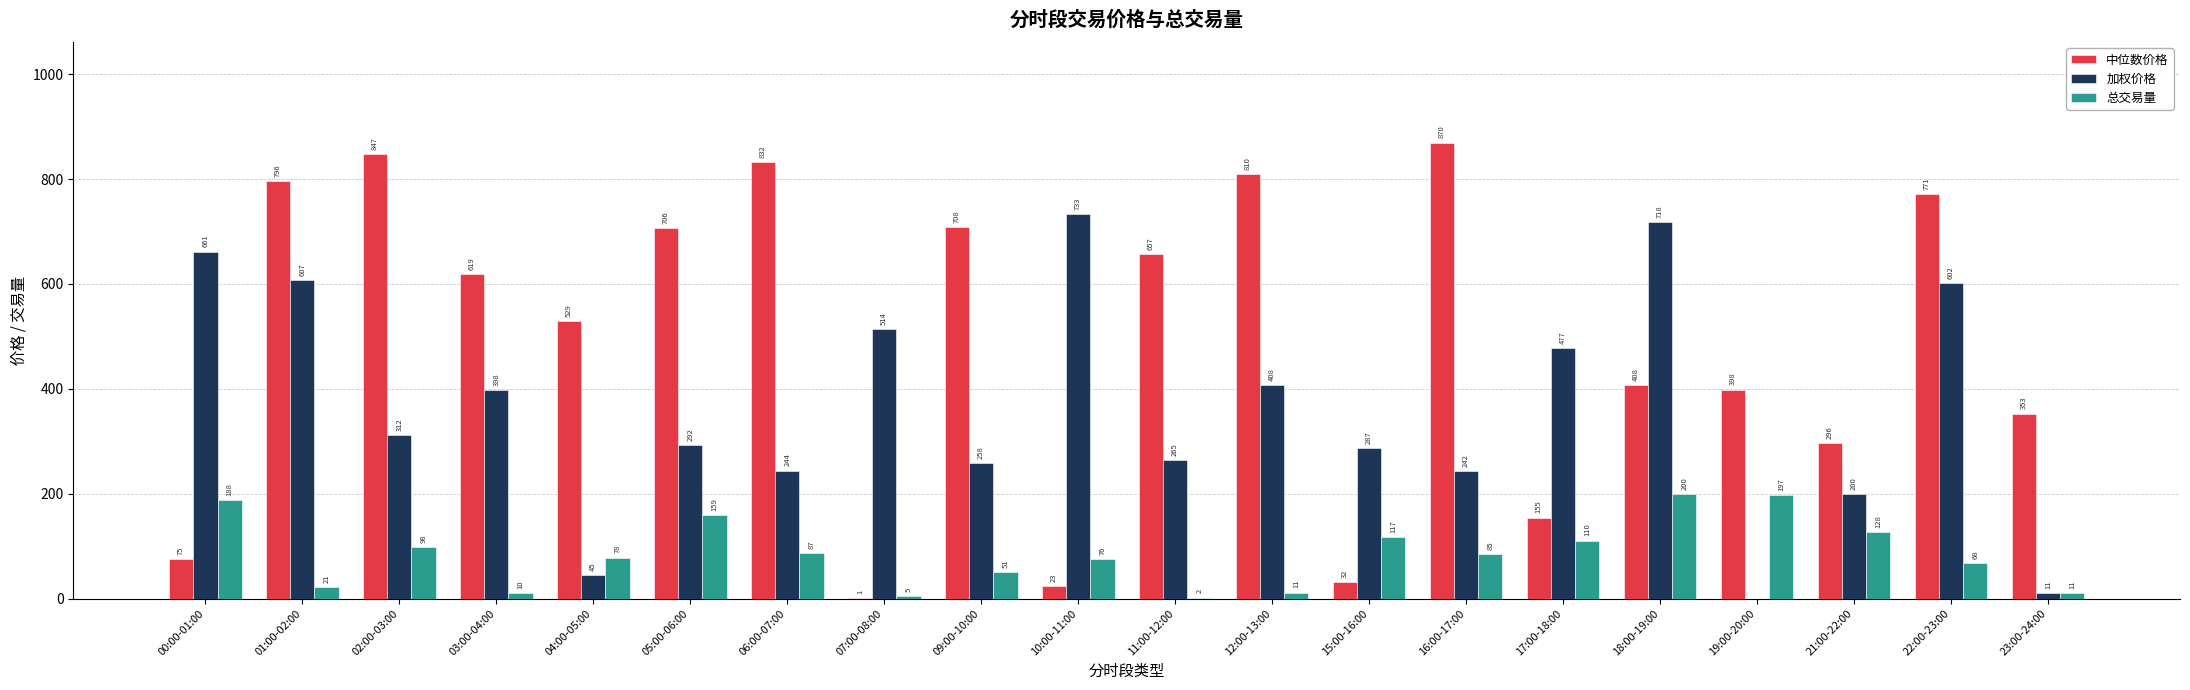

Does the chart contain any negative values?

No